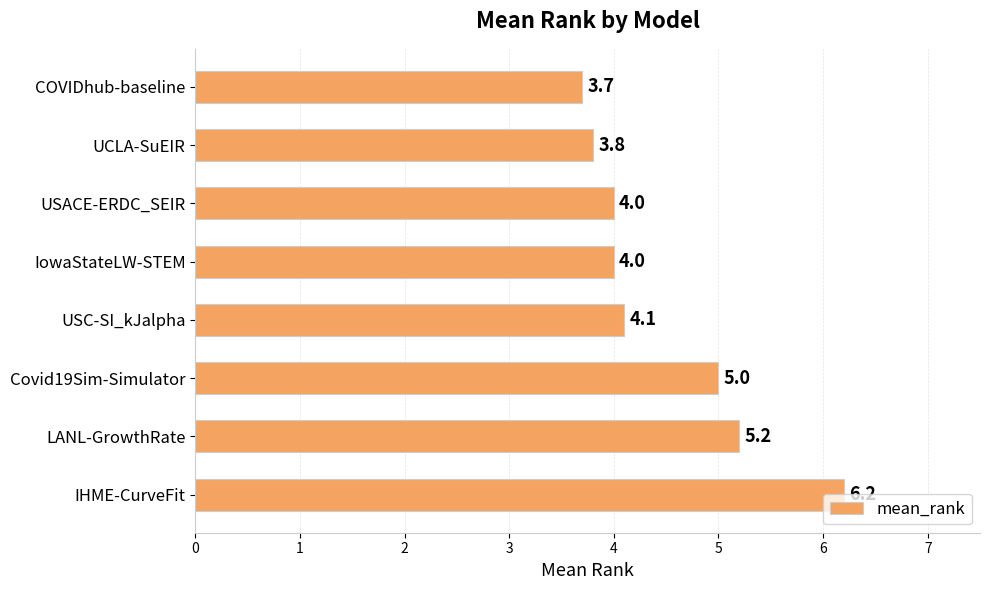

What is the difference between the maximum and second lowest values?

2.4